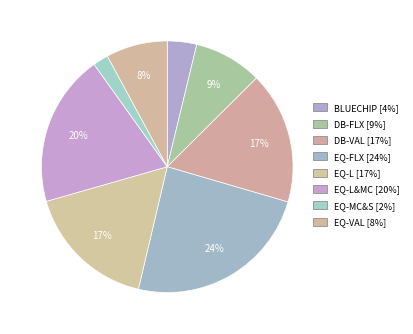

How many segments does this pie chart have?

8